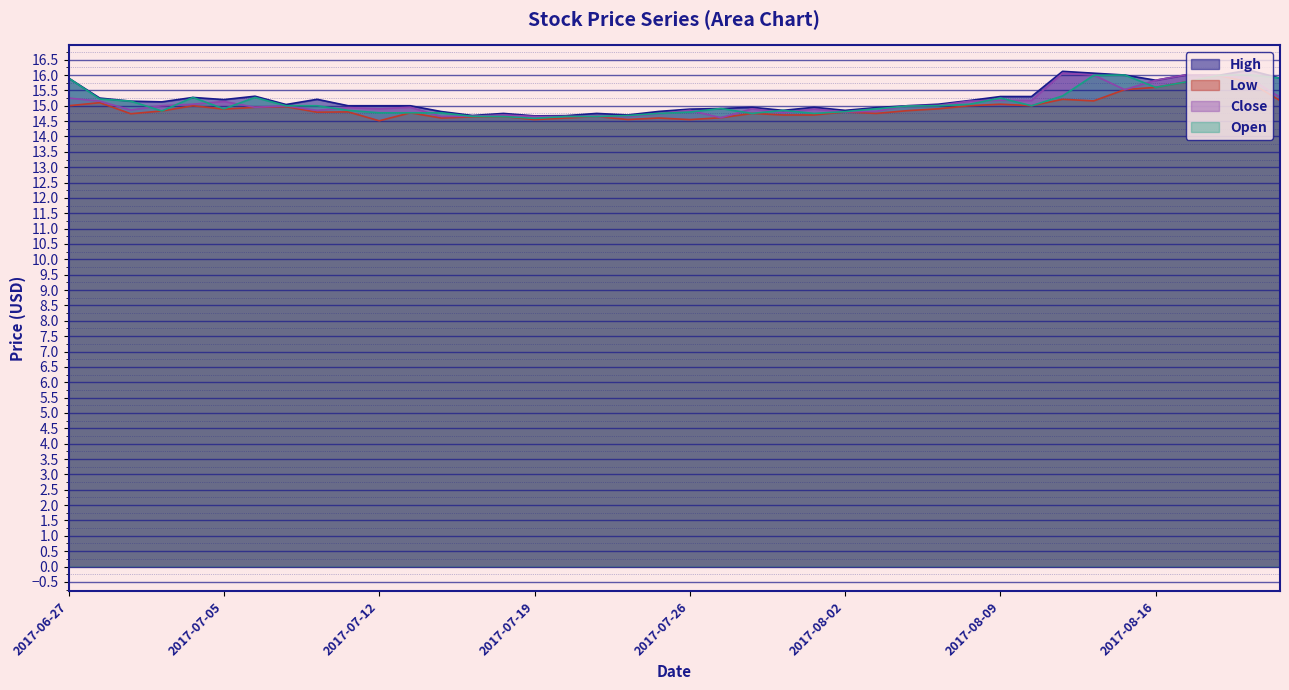

Rank the series at 2017-08-10 from highest to lowest value.

High, Close, Low, Open